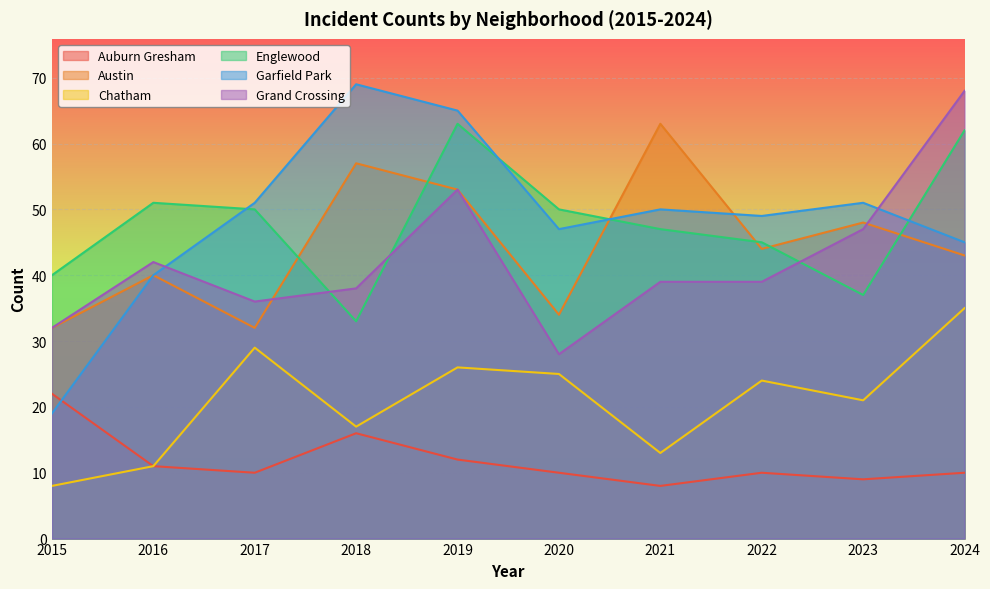

Reading left to right, extract all data points from this chart.

Auburn Gresham: 2015=22	2016=11	2017=10	2018=16	2019=12	2020=10	2021=8	2022=10	2023=9	2024=10
Austin: 2015=32	2016=40	2017=32	2018=57	2019=53	2020=34	2021=63	2022=44	2023=48	2024=43
Chatham: 2015=8	2016=11	2017=29	2018=17	2019=26	2020=25	2021=13	2022=24	2023=21	2024=35
Englewood: 2015=40	2016=51	2017=50	2018=33	2019=63	2020=50	2021=47	2022=45	2023=37	2024=62
Garfield Park: 2015=19	2016=40	2017=51	2018=69	2019=65	2020=47	2021=50	2022=49	2023=51	2024=45
Grand Crossing: 2015=32	2016=42	2017=36	2018=38	2019=53	2020=28	2021=39	2022=39	2023=47	2024=68